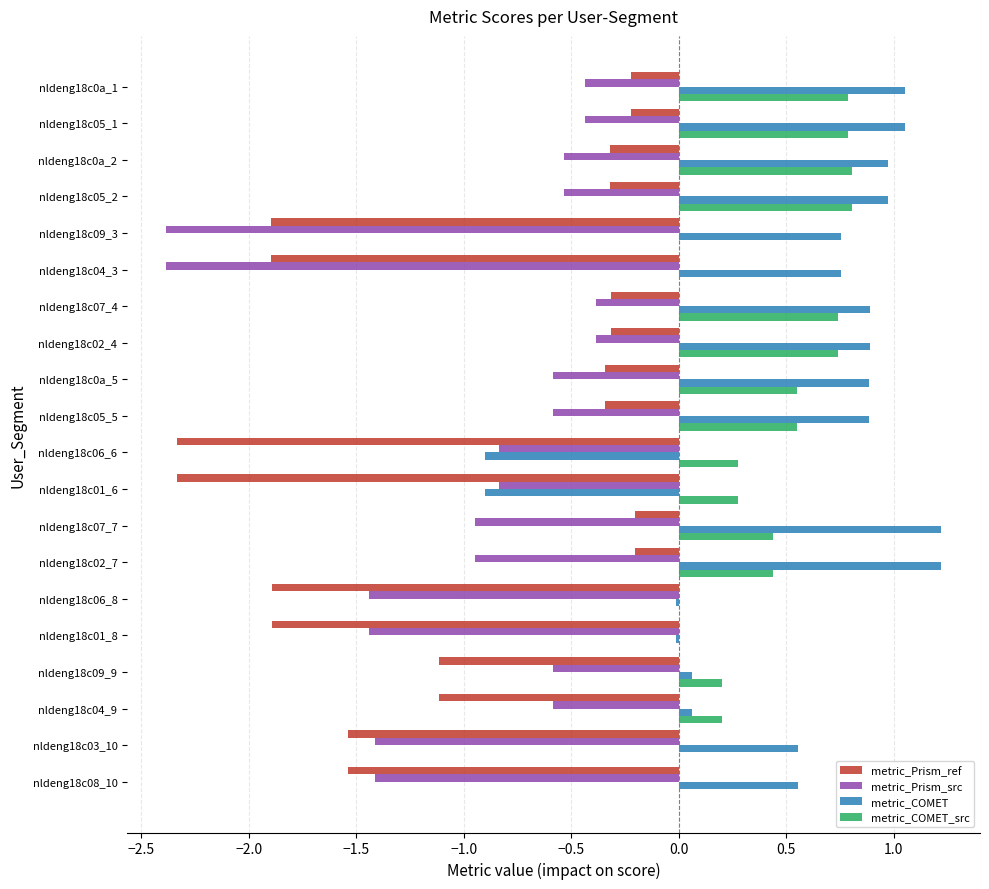

Which series changed the most between nldeng18c05_2 and nldeng18c09_9?

metric_COMET